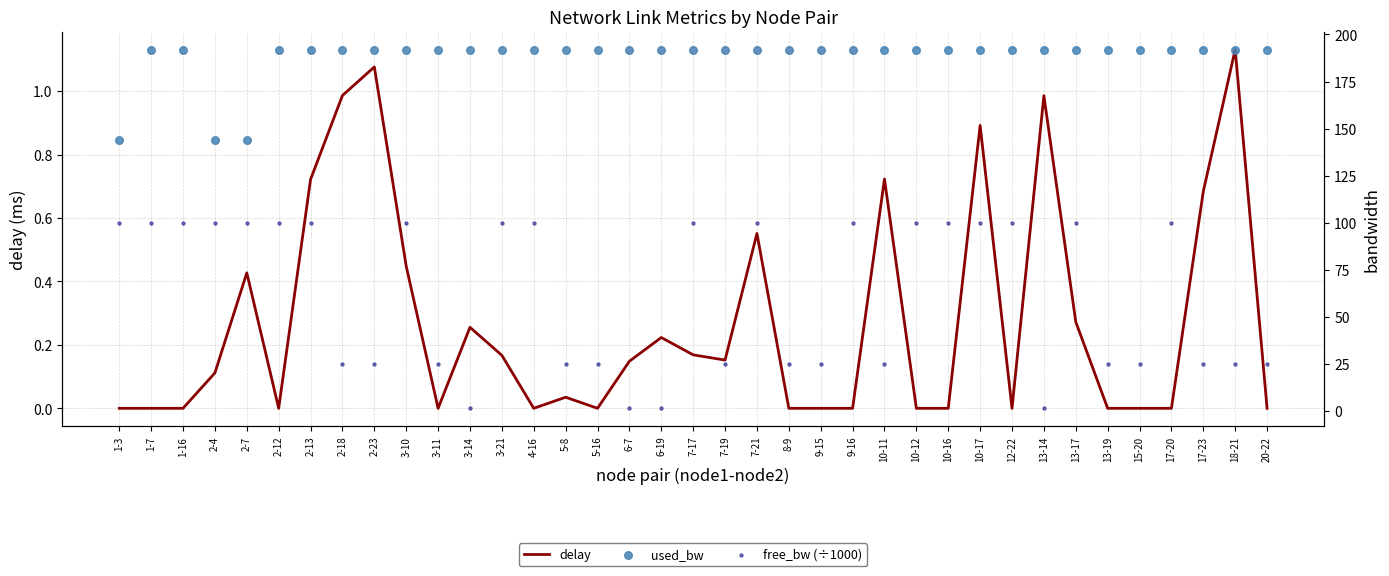

Which series has the largest Y range (max minus min)?

free_bw (÷1000)